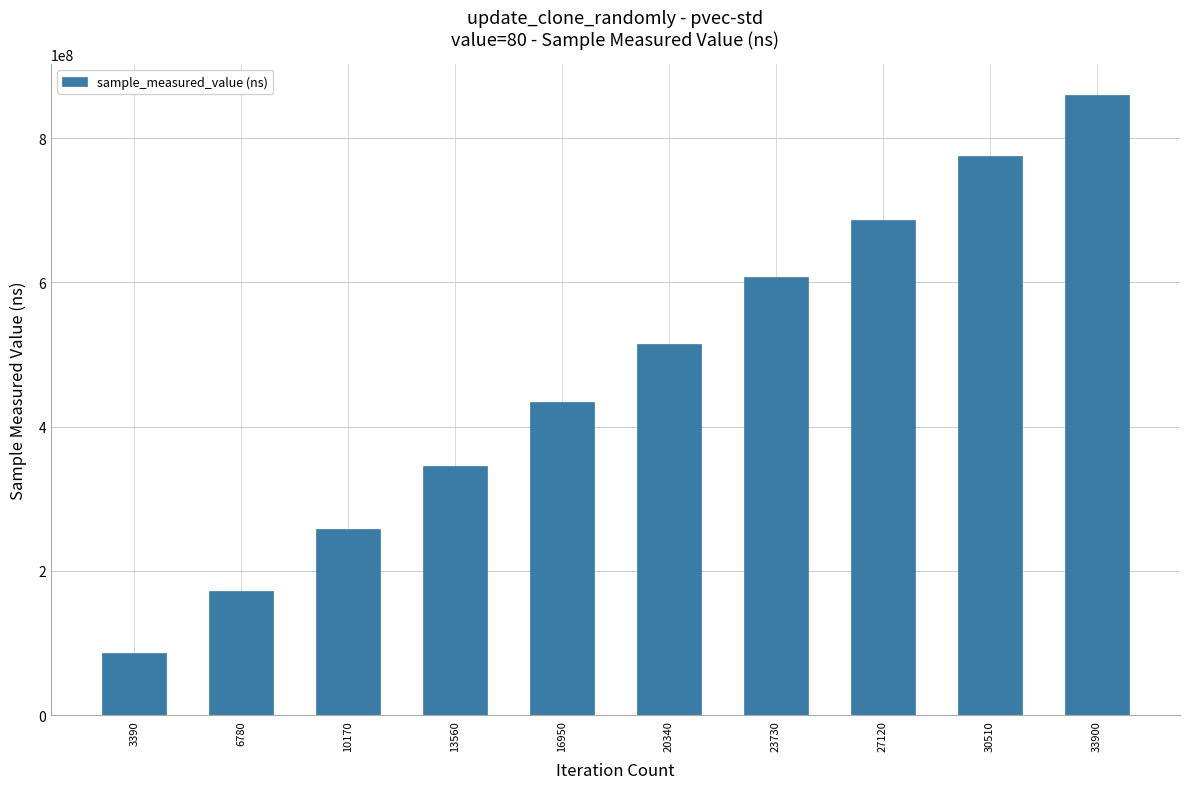

True or false: the data shows 444186322 at 27120.

False